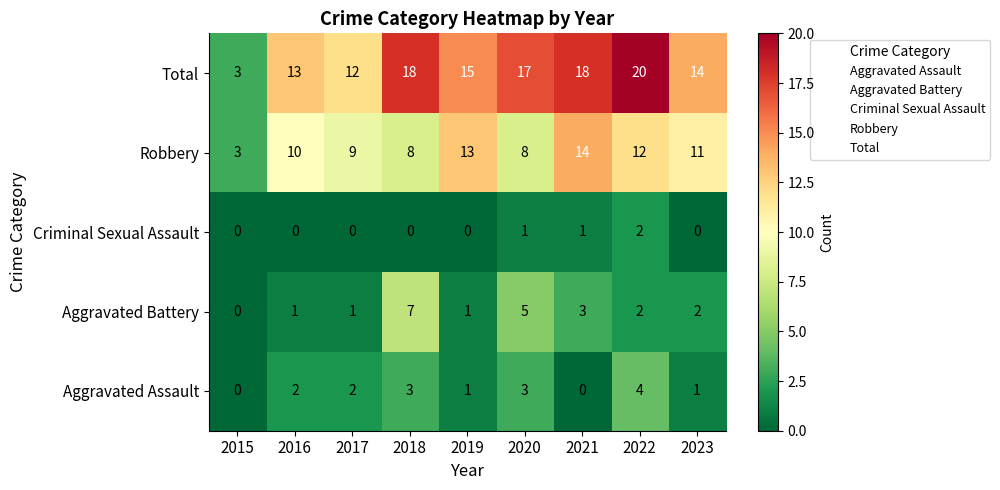

Which series has the widest spread of values?

Total